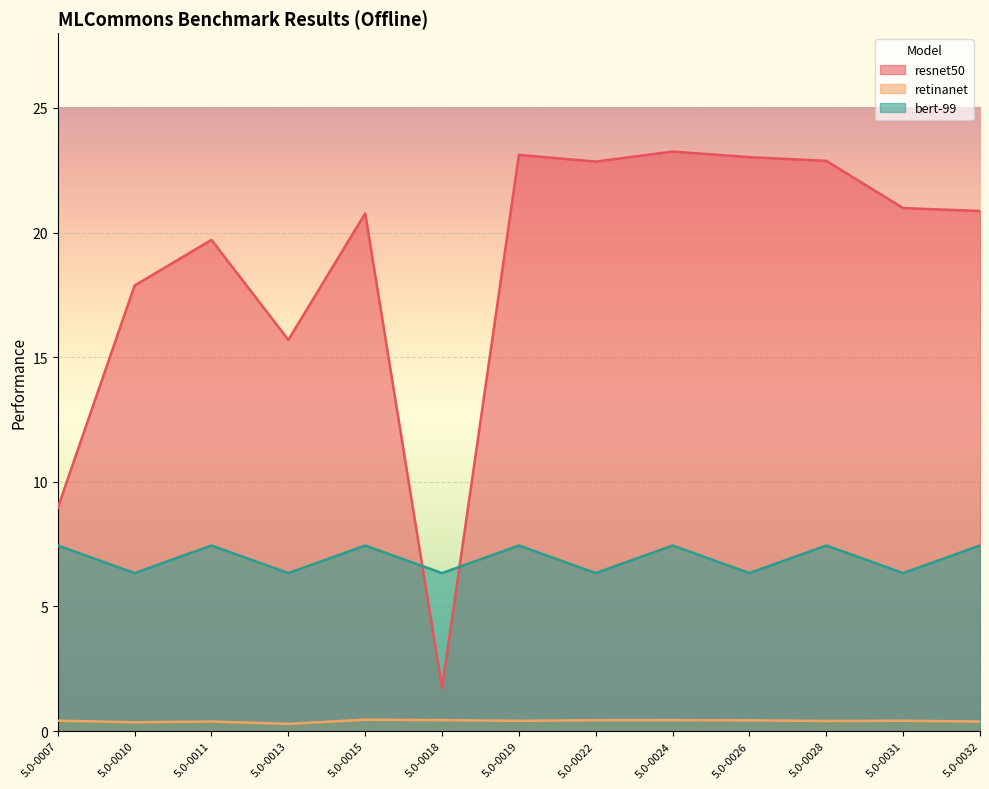

How many lines are shown in the chart?

3